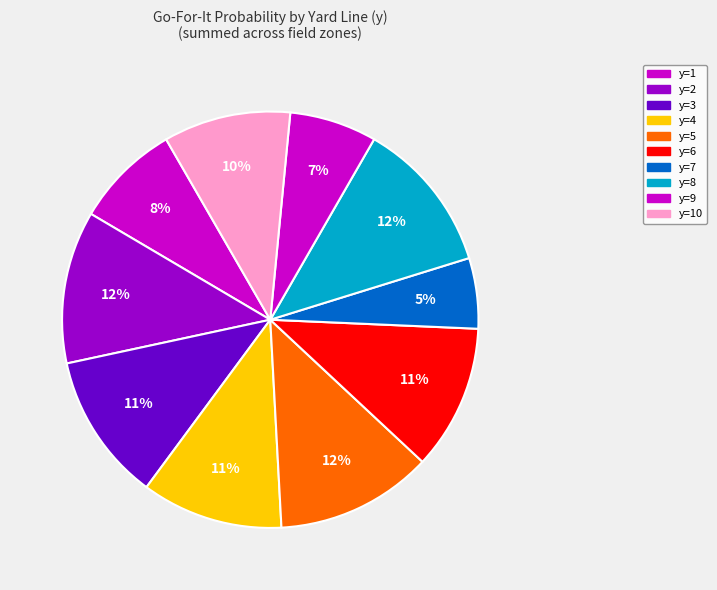

How many segments does this pie chart have?

10